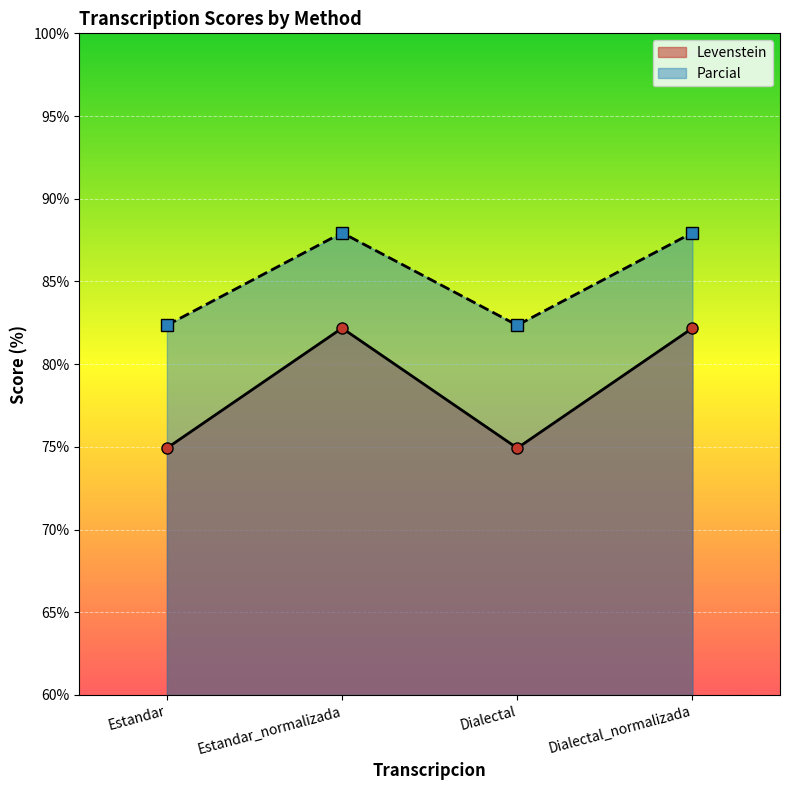

List the labels in order of Parcial value, largest first.

Estandar_normalizada, Dialectal_normalizada, Estandar, Dialectal